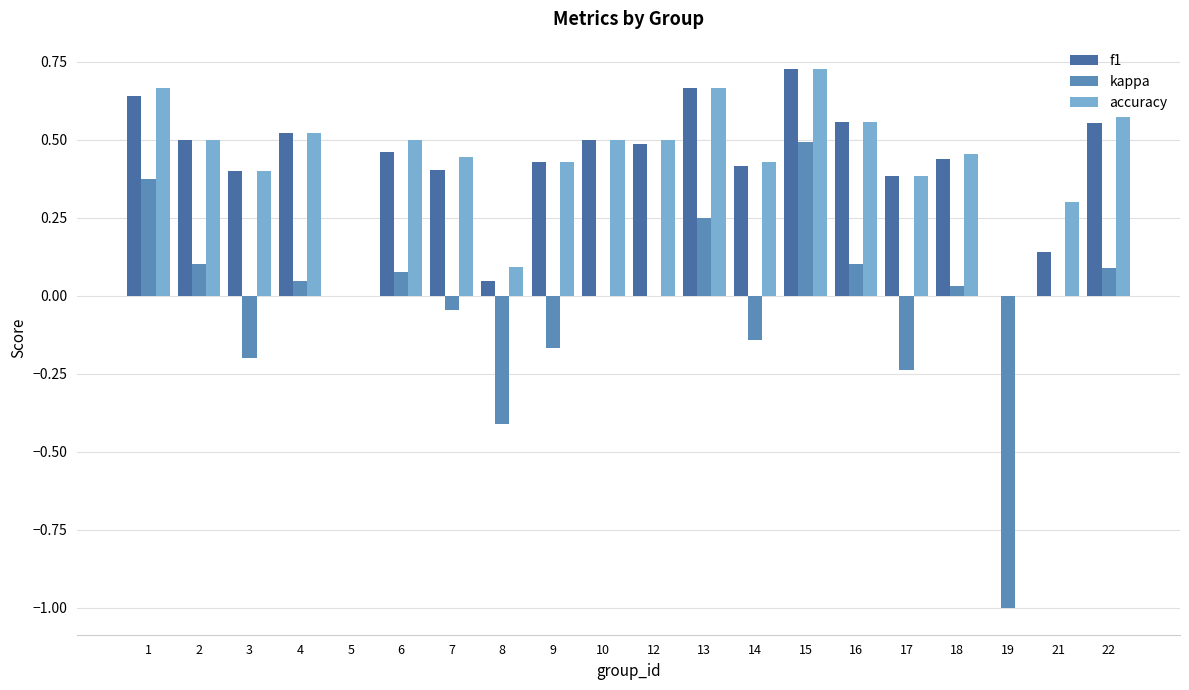

Does the chart contain stacked bars?

No